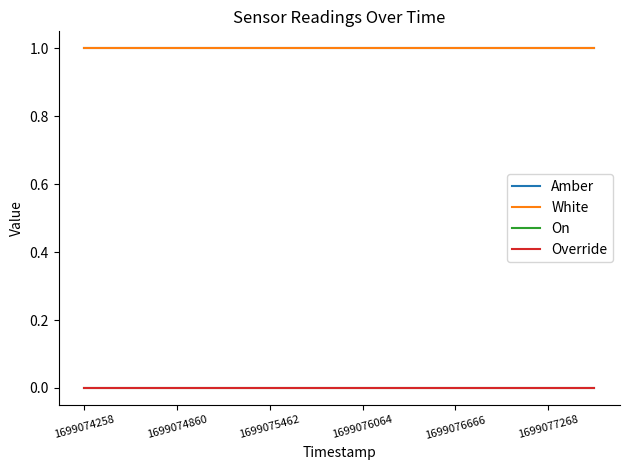

Does the chart have visible grid lines?

No